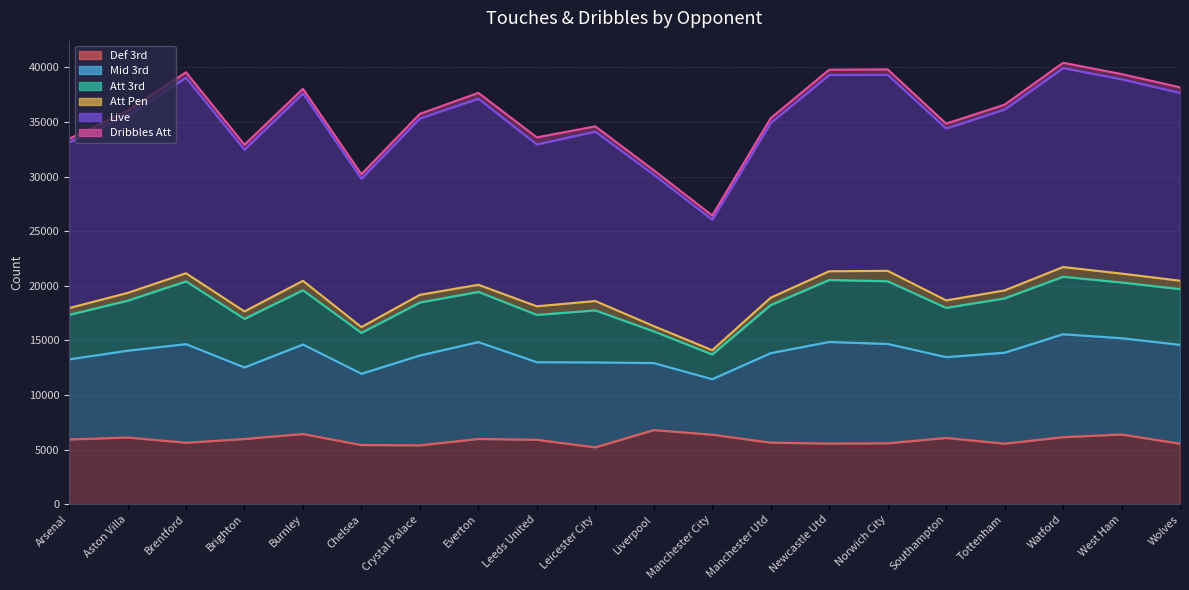

How many lines are shown in the chart?

6